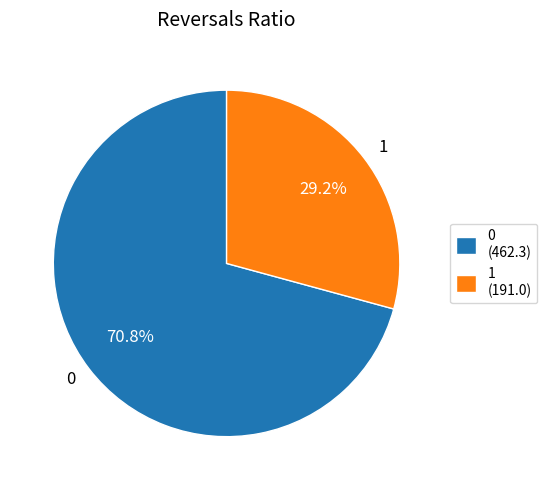

Does 1 represent more than half of the total?

No